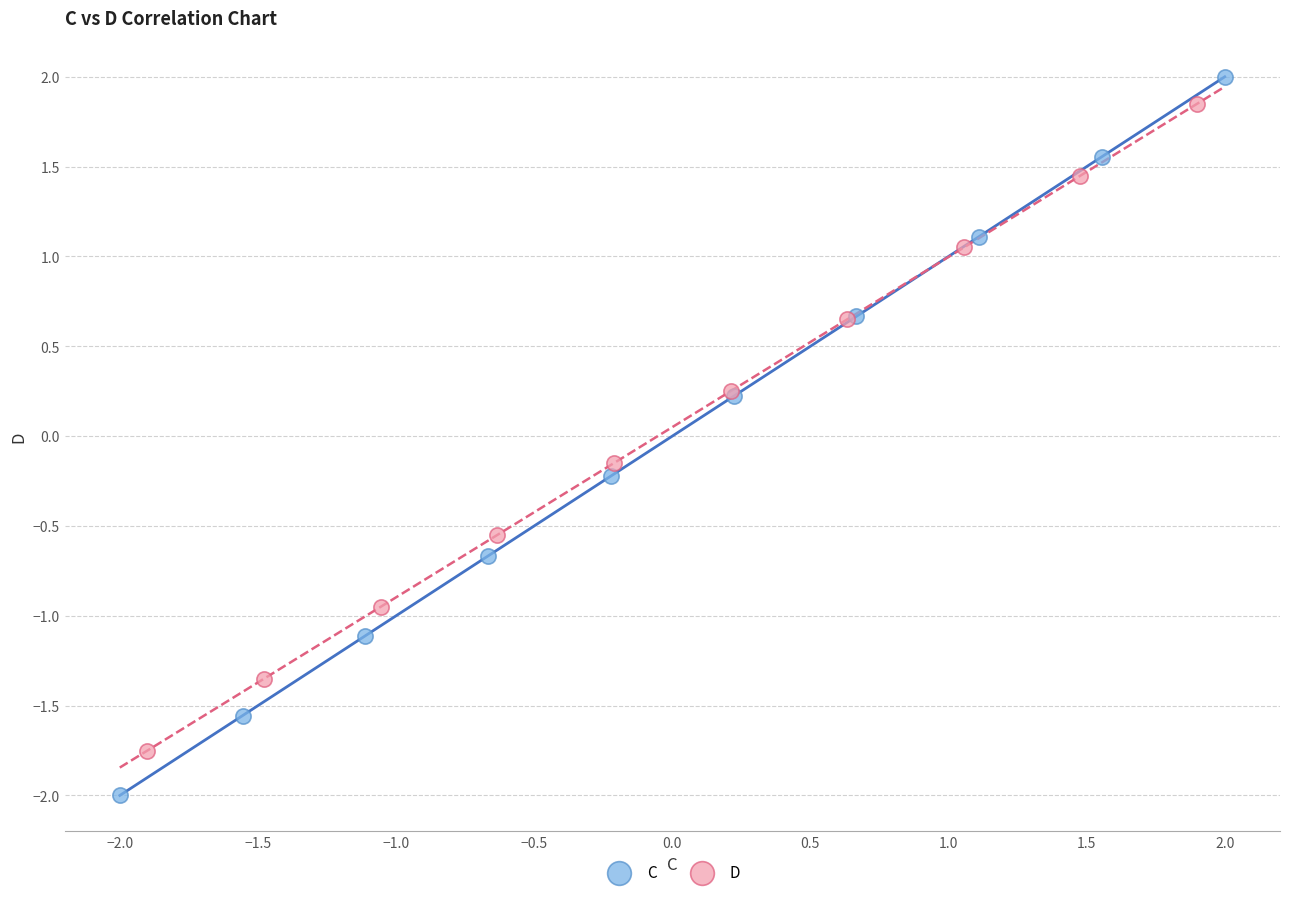

Which series has the largest Y range (max minus min)?

C